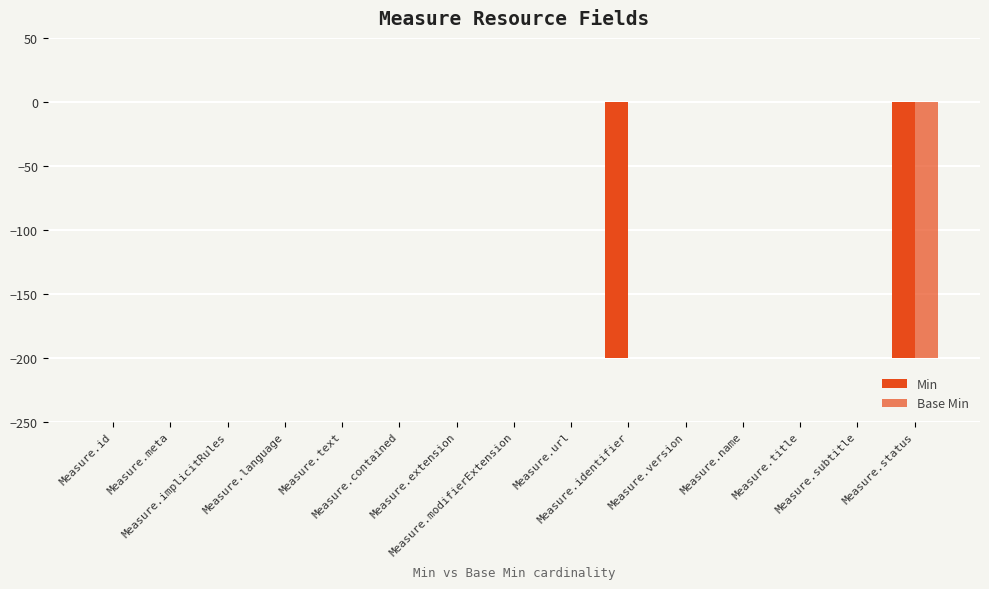

True or false: Min has a value of 0 at Measure.url.

True